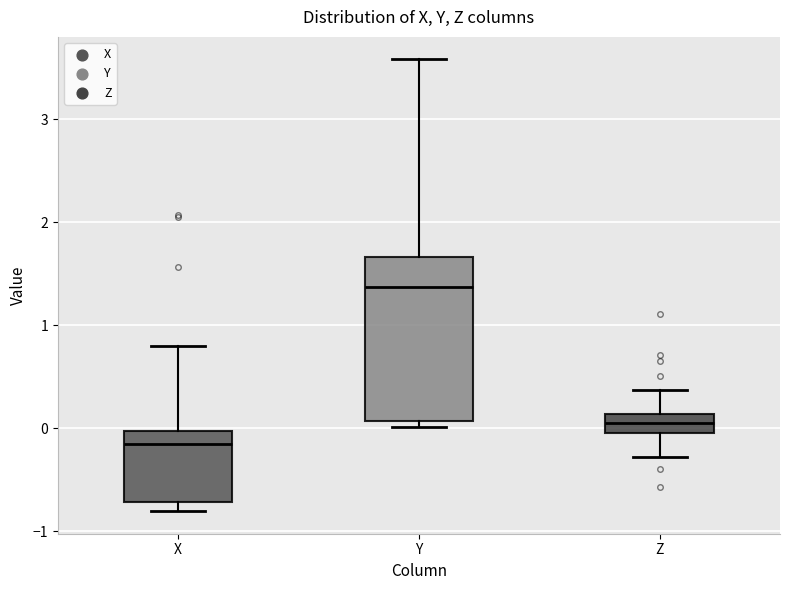

Where is the upper edge of the box for Y on the y-axis? The values are not printed on the chart, so give them approximately, as read against the axis.

1.7